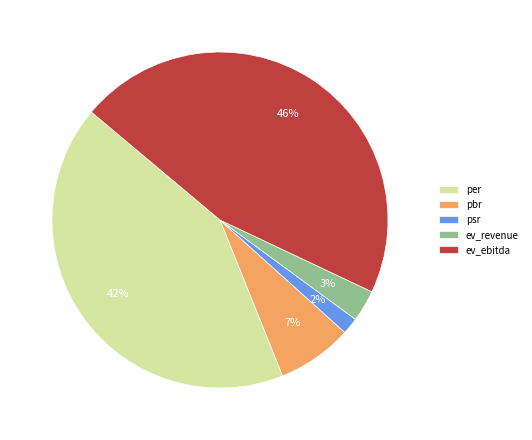

Which slice is the largest?

ev_ebitda